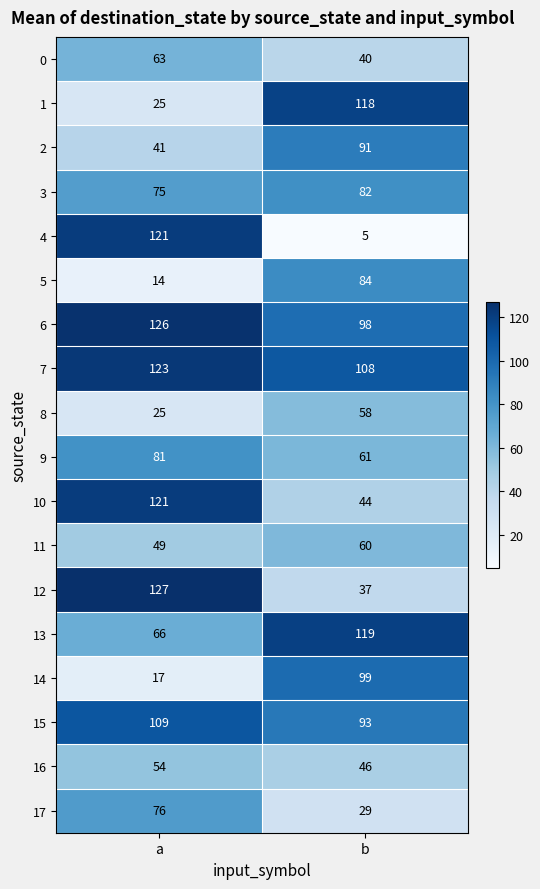

Rank the categories by 7 value from highest to lowest.

a, b